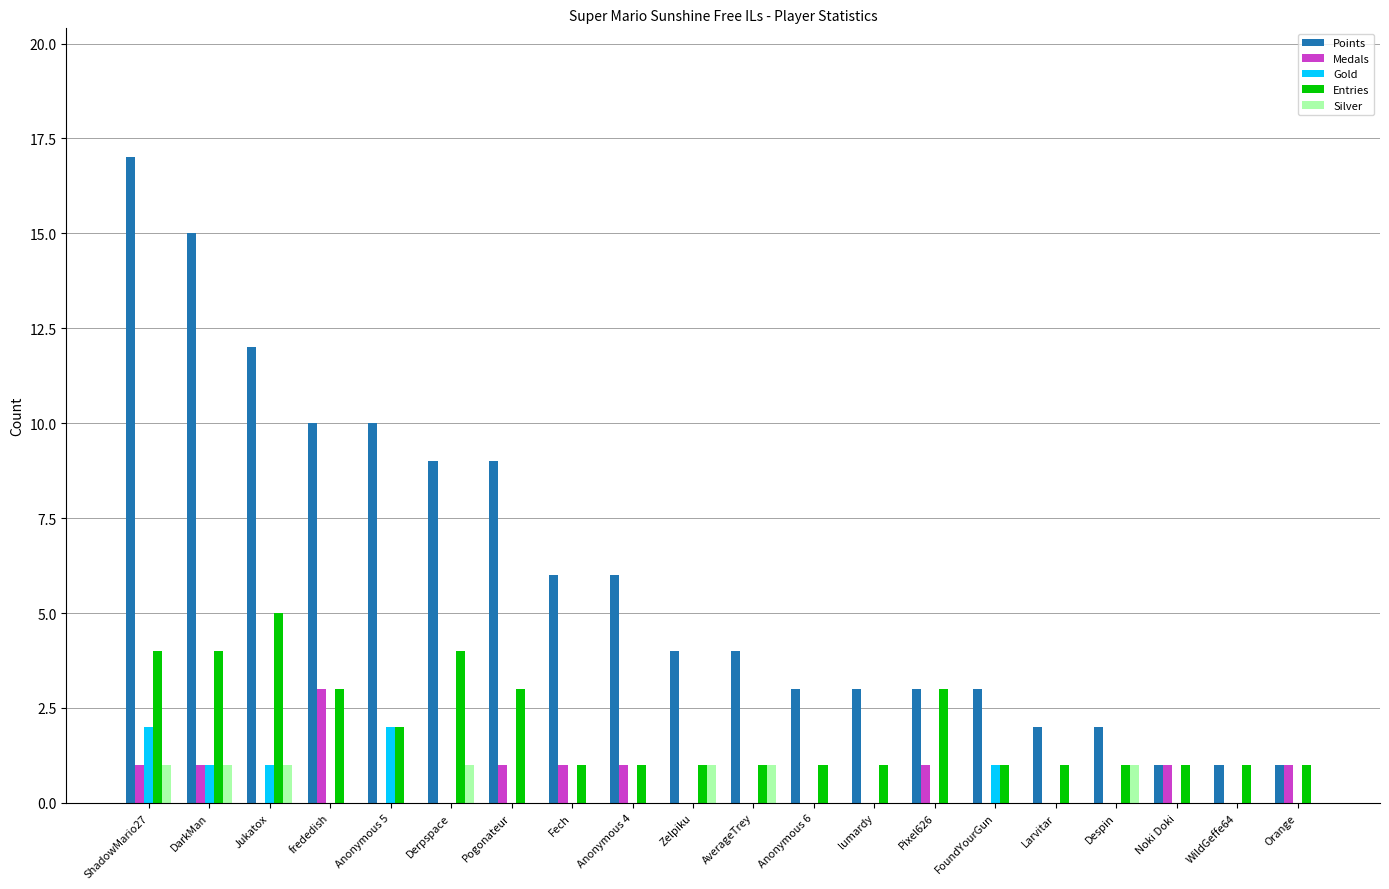

Reading left to right, extract all data points from this chart.

Points: 17	15	12	10	10	9	9	6	6	4	4	3	3	3	3	2	2	1	1	1
Medals: 1	1	0	3	0	0	1	1	1	0	0	0	0	1	0	0	0	1	0	1
Gold: 2	1	1	0	2	0	0	0	0	0	0	0	0	0	1	0	0	0	0	0
Entries: 4	4	5	3	2	4	3	1	1	1	1	1	1	3	1	1	1	1	1	1
Silver: 1	1	1	0	0	1	0	0	0	1	1	0	0	0	0	0	1	0	0	0